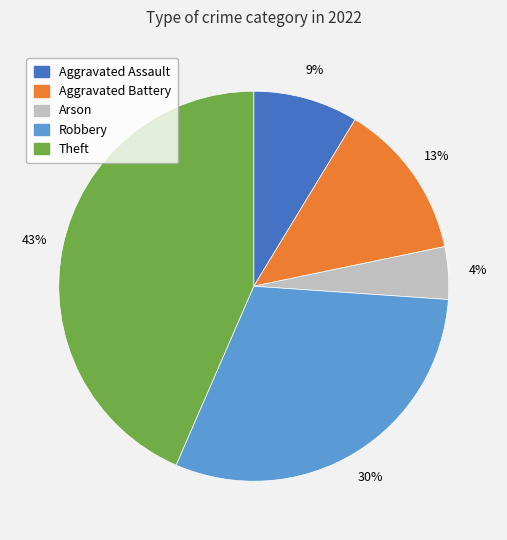

Is the sum of Aggravated Assault and Arson greater than half?

No